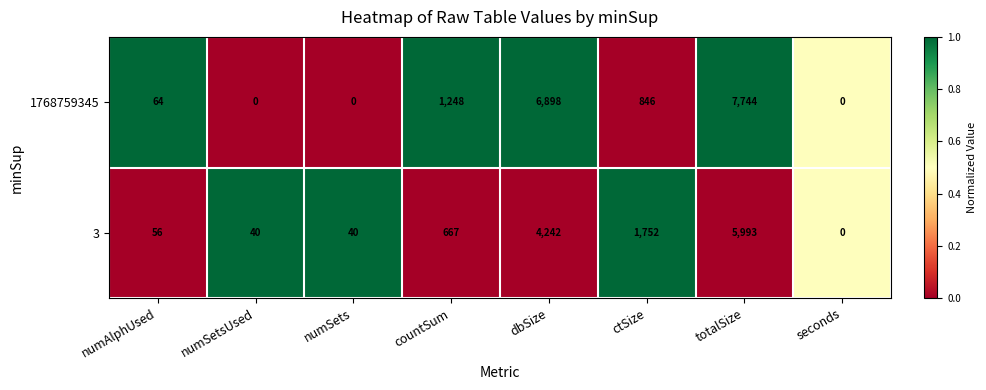

Read the 1768759345 value at totalSize, to the nearest 10.

7740